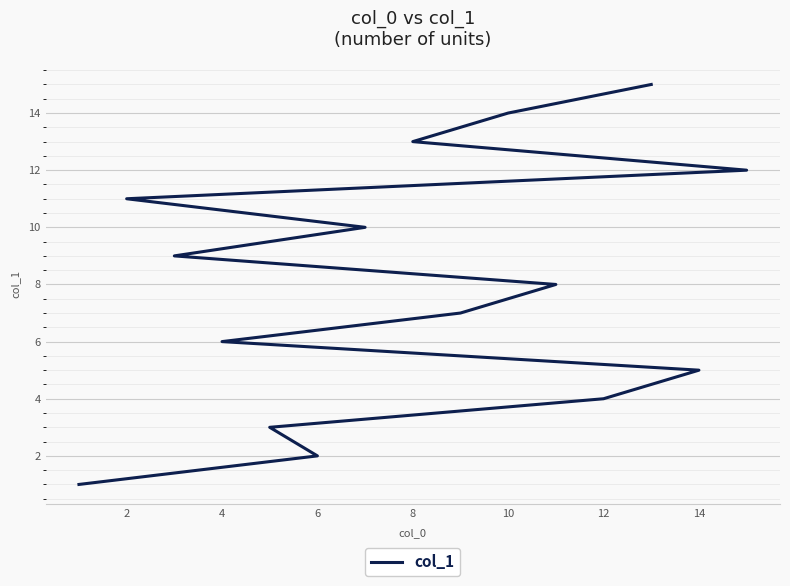

What is the approximate value at 4, to the nearest 10?

10